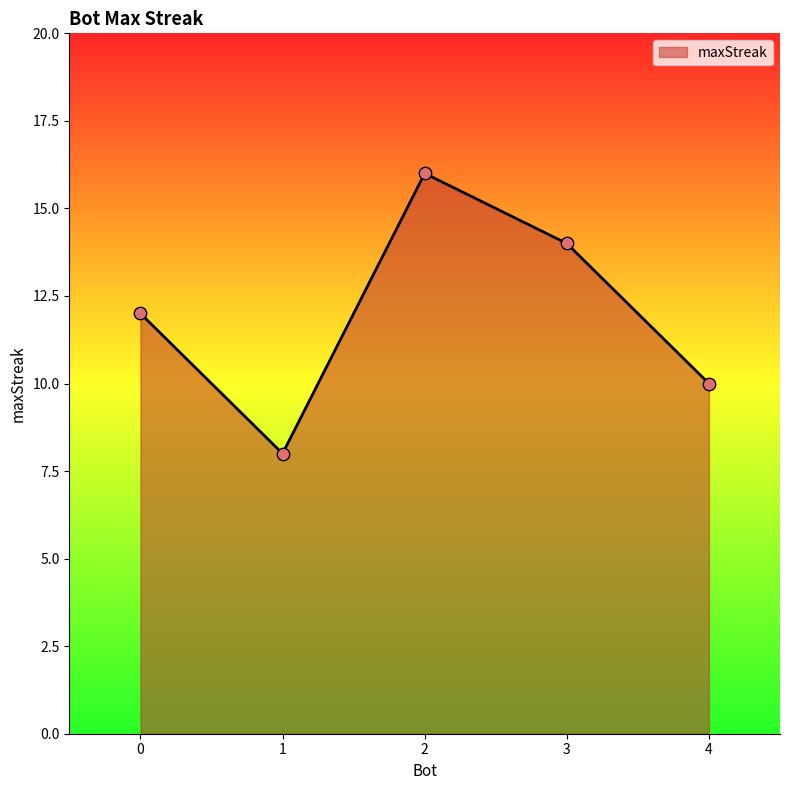

What is the change in value from 1 to 4?

+2